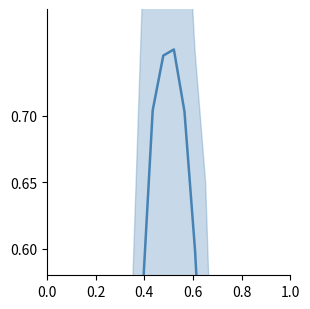

What is the sum of all values?

5.5